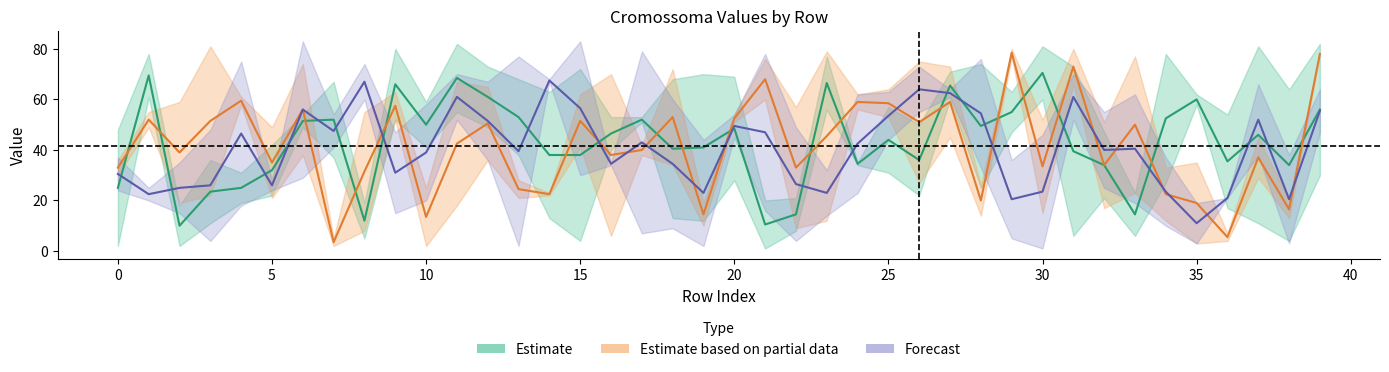

What is the label of the 21st point from the left?

20